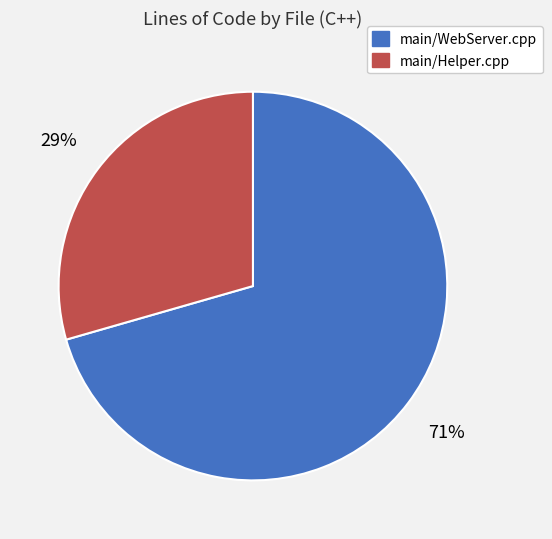

What percentage is the main/WebServer.cpp slice, to the nearest percent?

71%